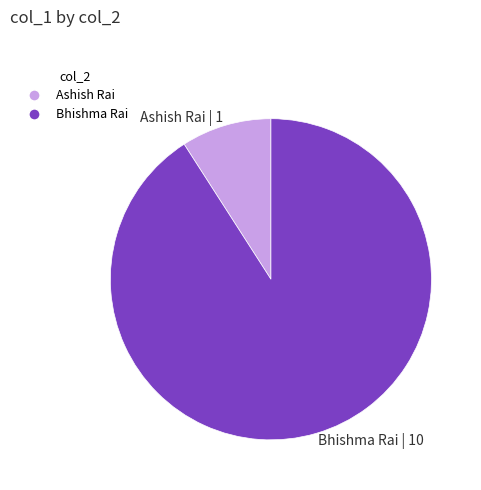

True or false: Ashish Rai | 1 accounts for 17% of the total.

False